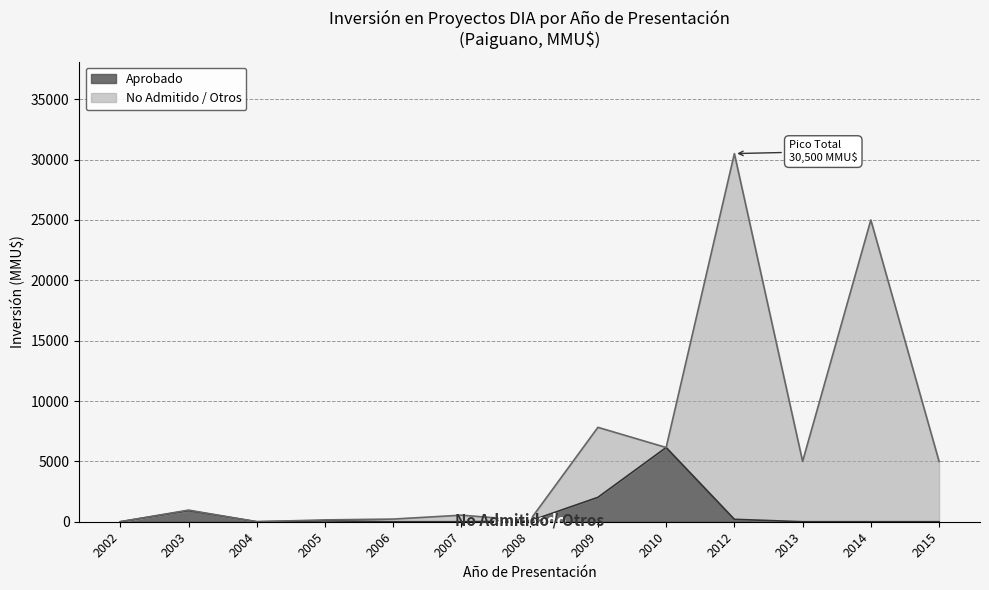

Which series has the largest range (max minus min)?

No Admitido / Otros